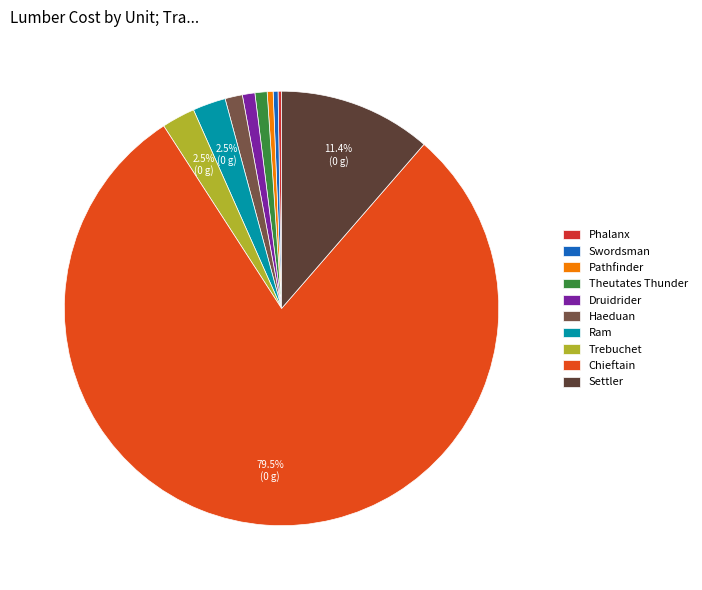

Does Theutates Thunder represent more than half of the total?

No